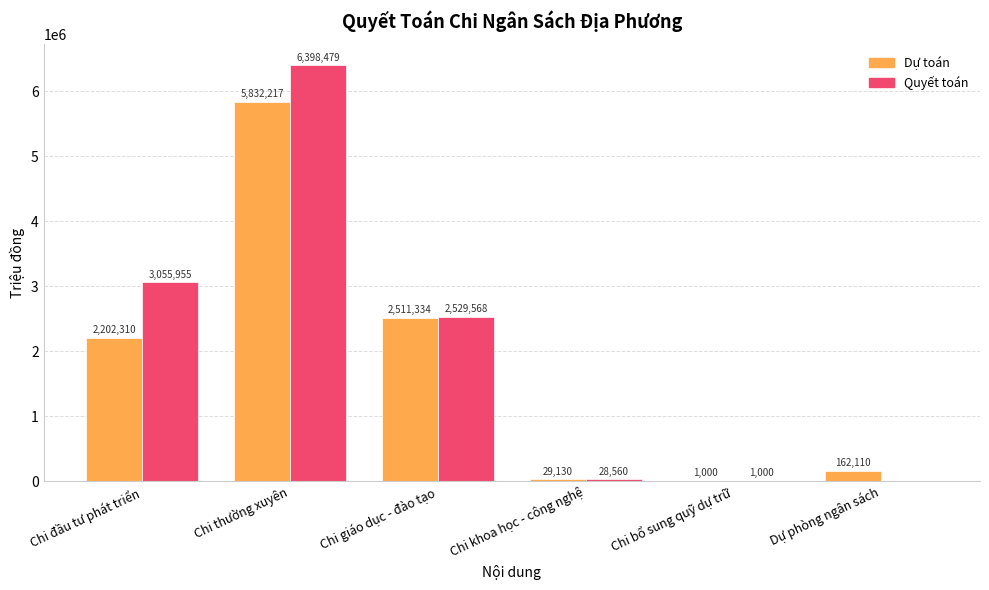

How many series are shown in this chart?

2